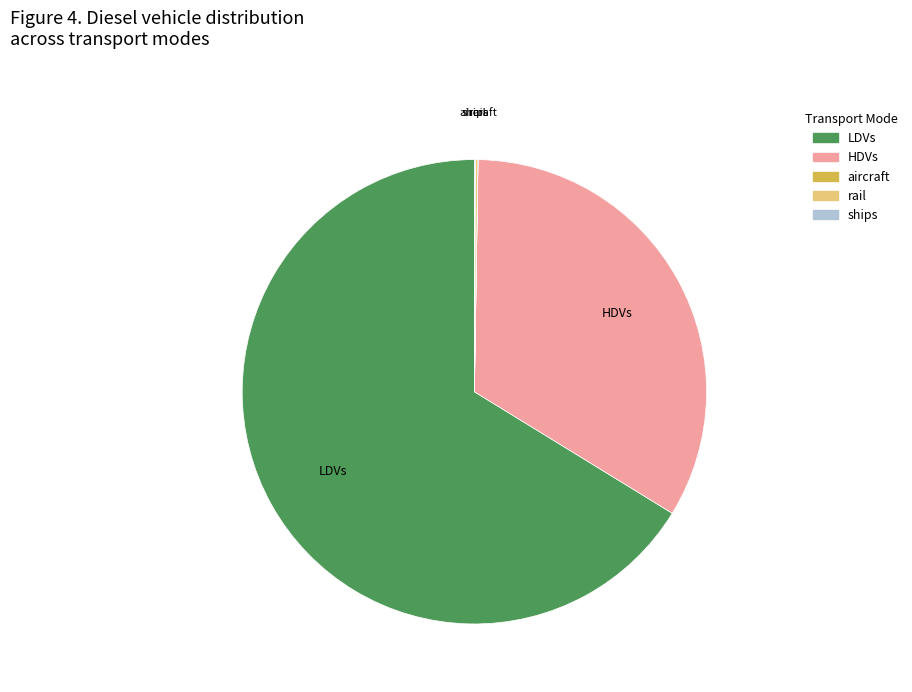

The LDVs slice represents 66% of the pie. True or false?

True